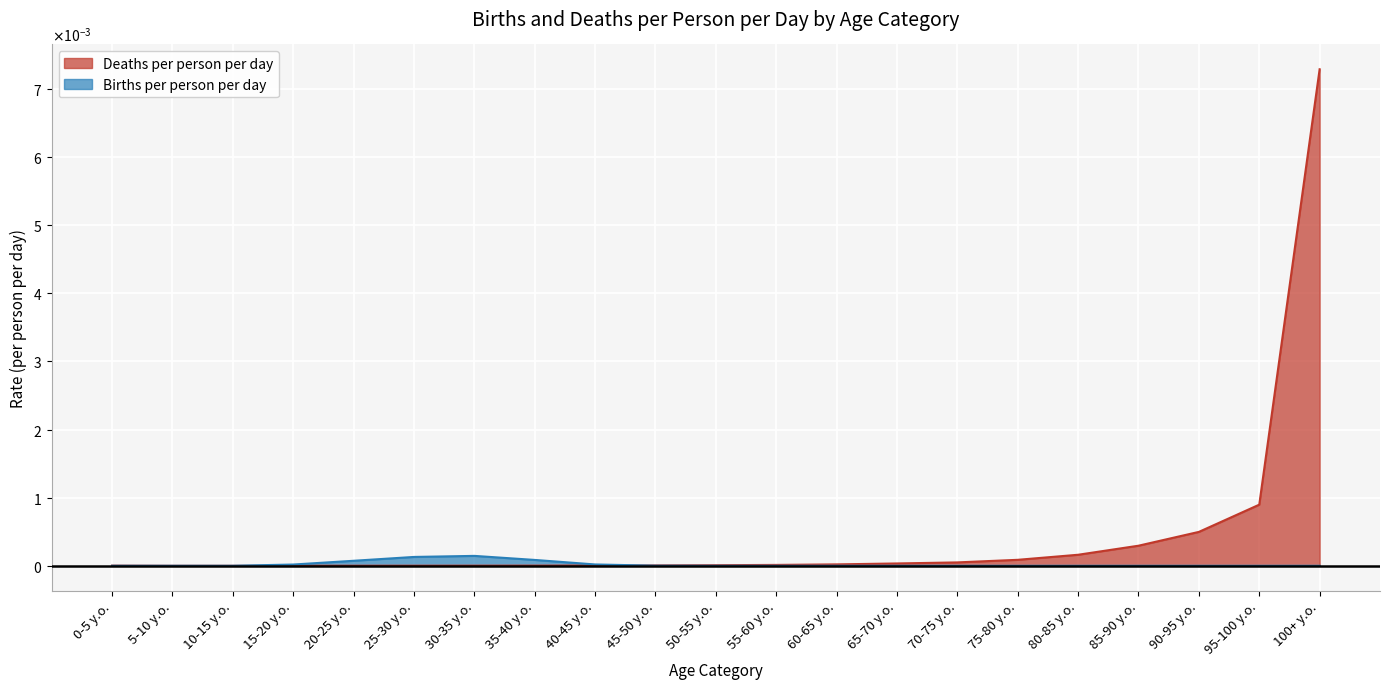

Which series has the largest total across all categories?

Deaths per person per day